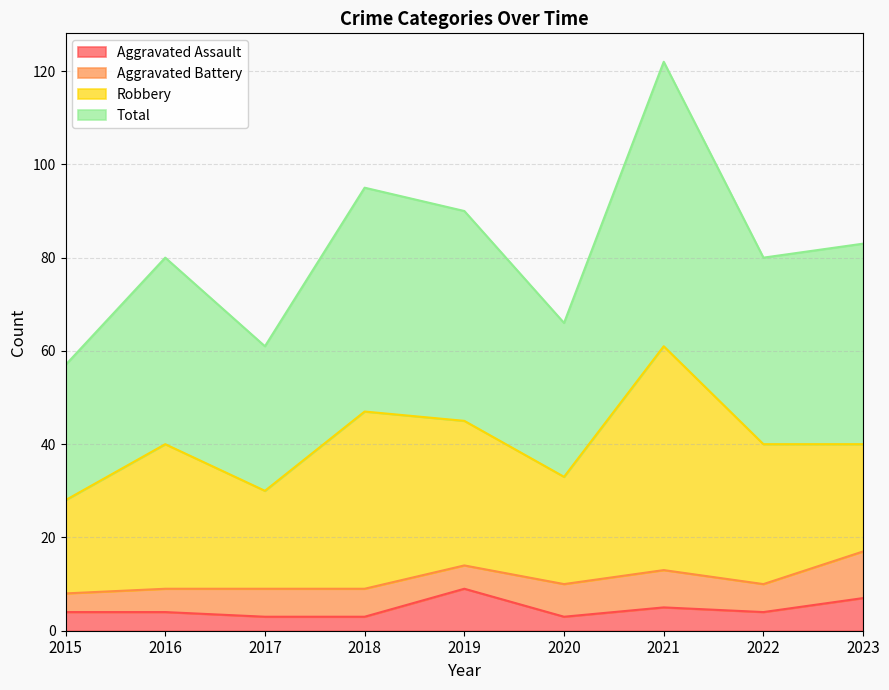

What is the spread (max minus min) of values at 2023?

76